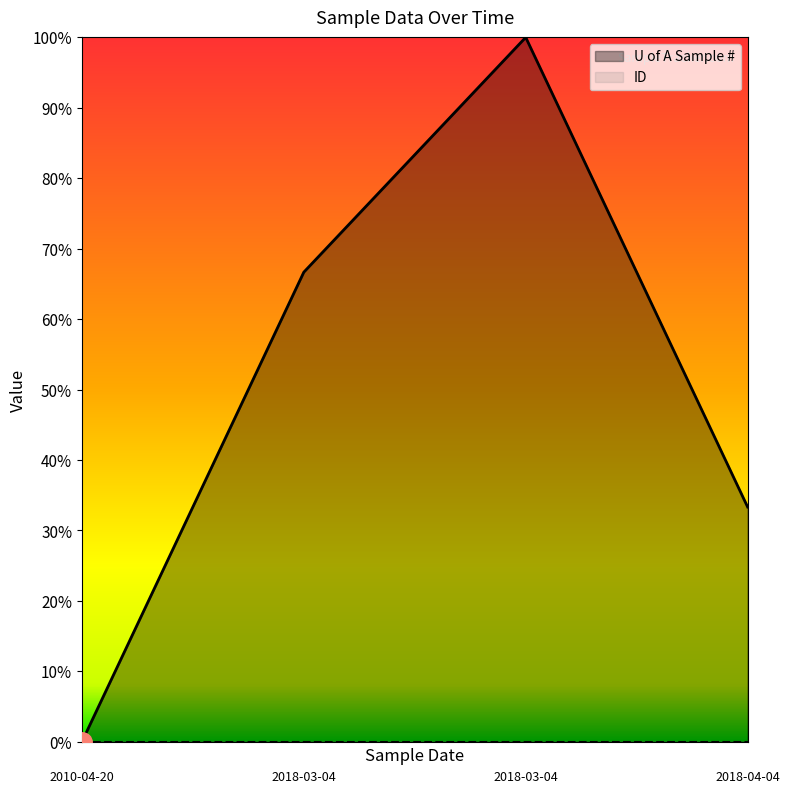

The value at 2018-04-04 is 0.3. True or false?

True